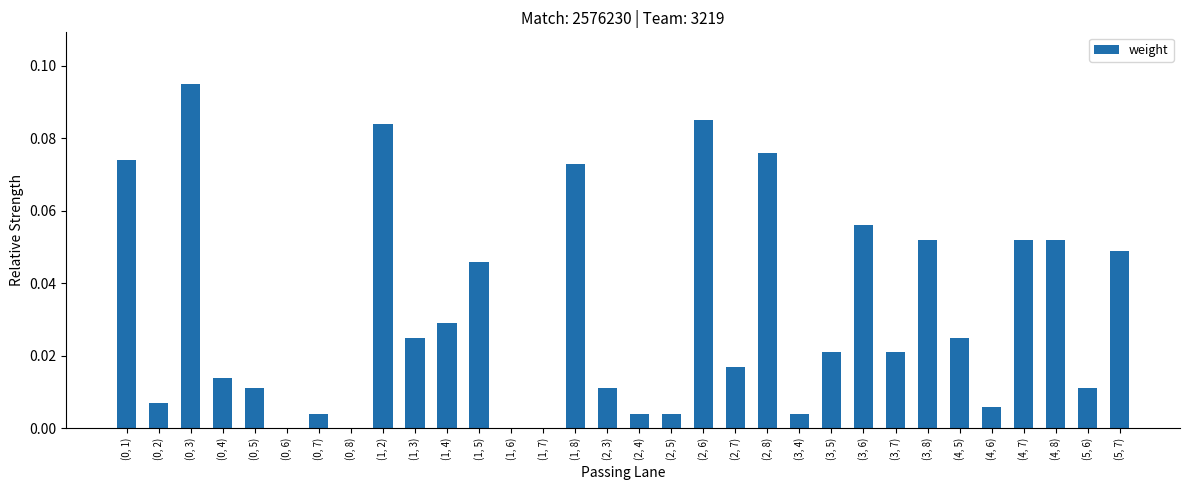

True or false: the data shows 0.0 at (2, 7).

True